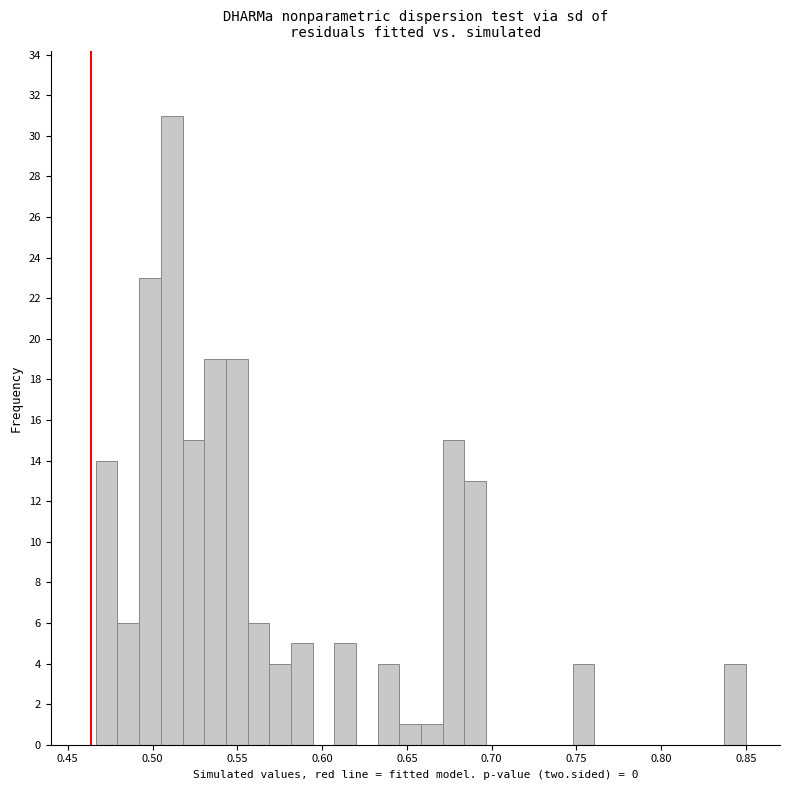

Around what value on the x-axis is the tallest bar? Give the approximate position of its centre, as read against the axis.

0.510